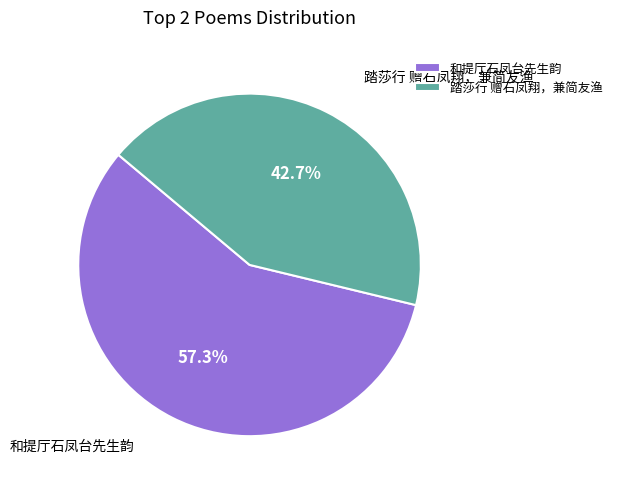

To the nearest percent, what is the difference between the largest and smallest slice percentages?

15%